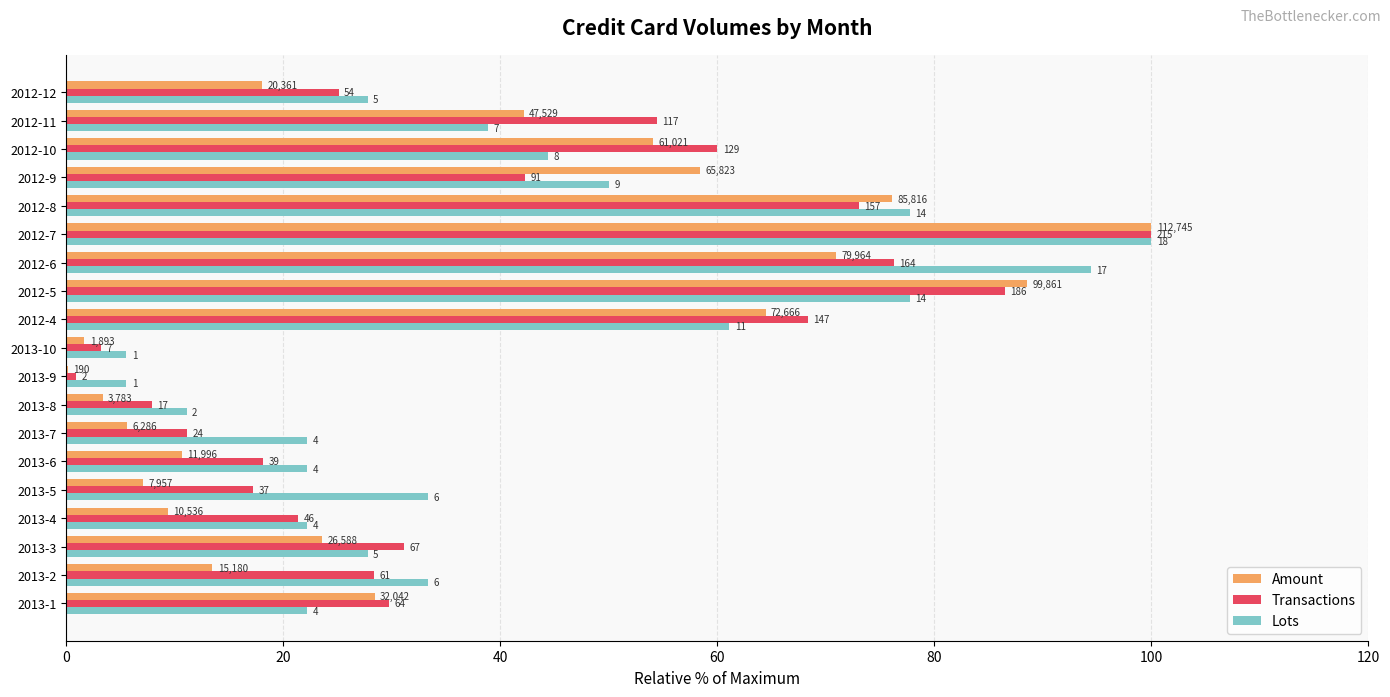

Rank the series by their average value, from highest to lowest.

Lots, Transactions, Amount